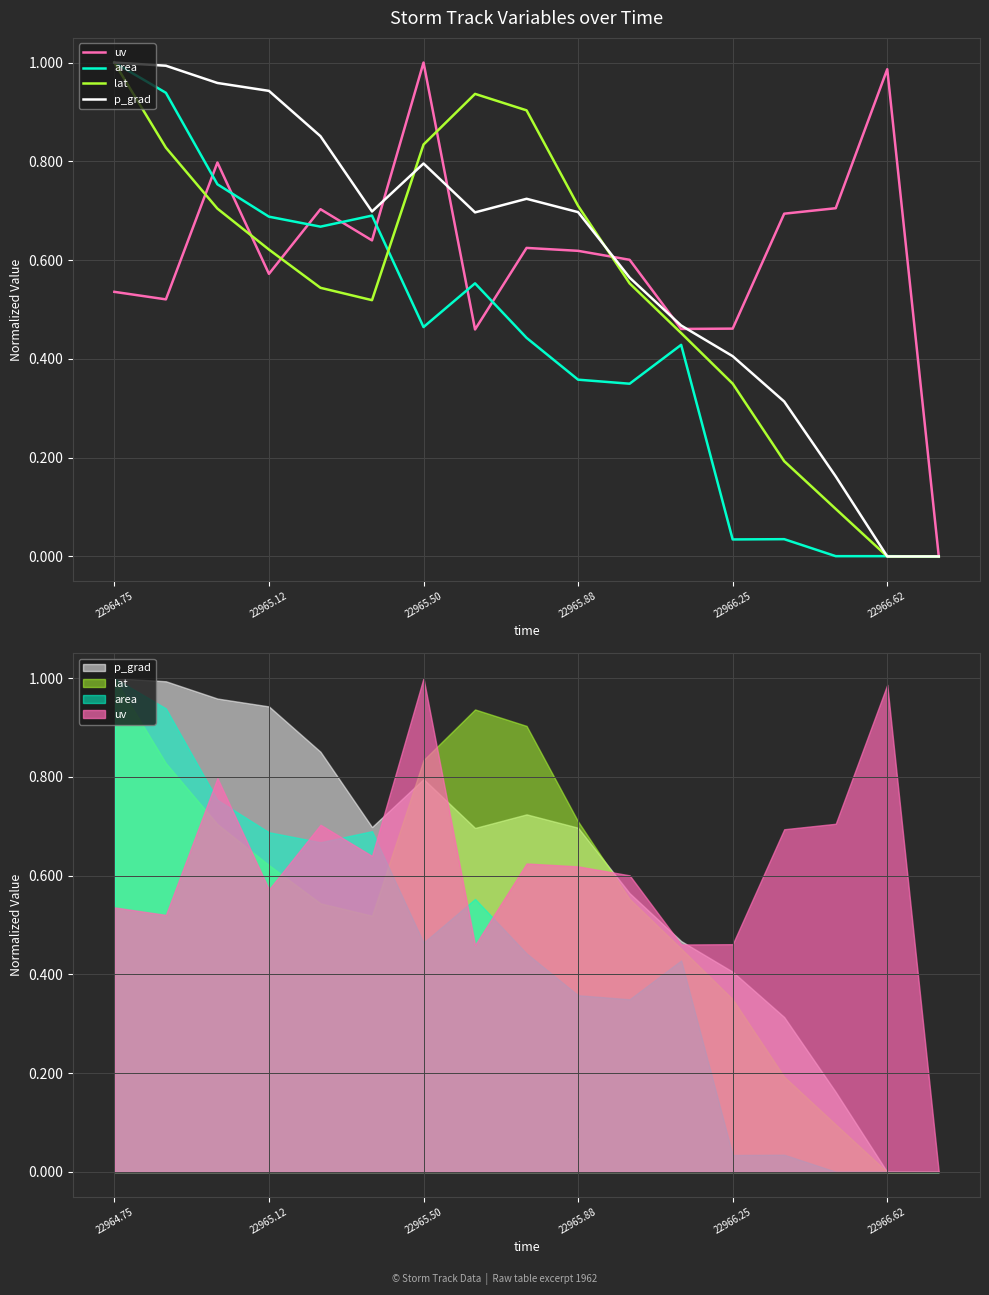

Between 6 and 8, which series saw the biggest shift?

uv